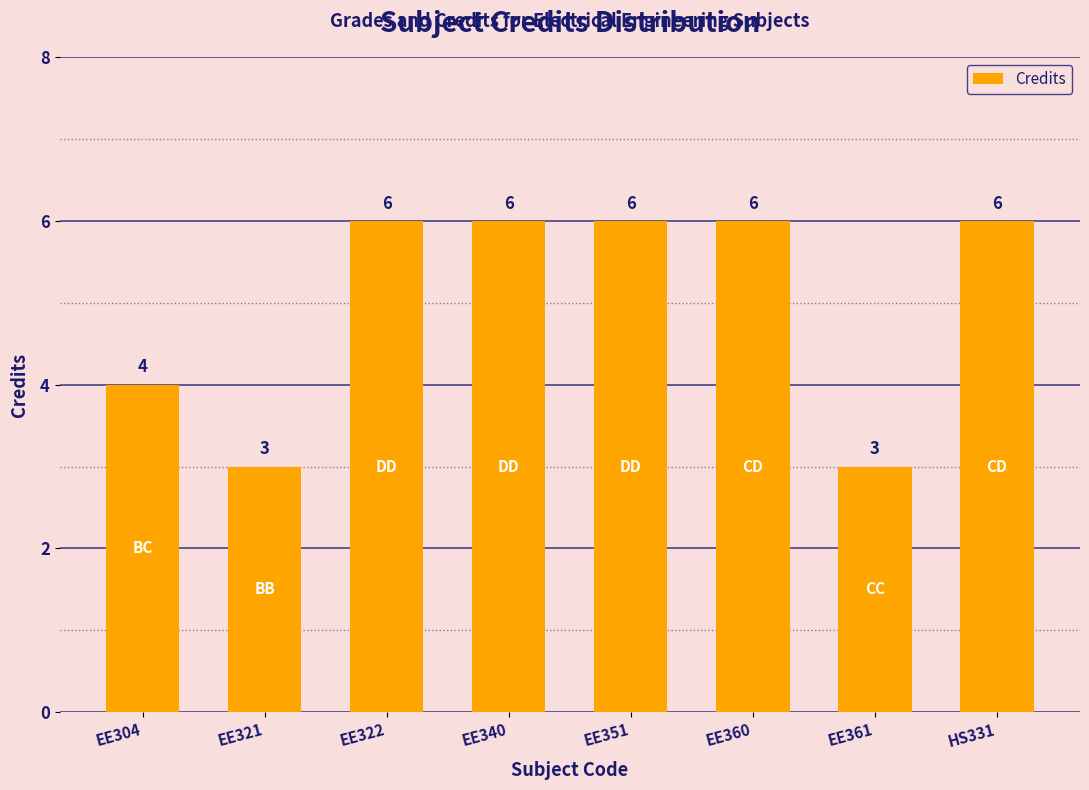

What is the ratio of the value at EE340 to the value at HS331?

1.0